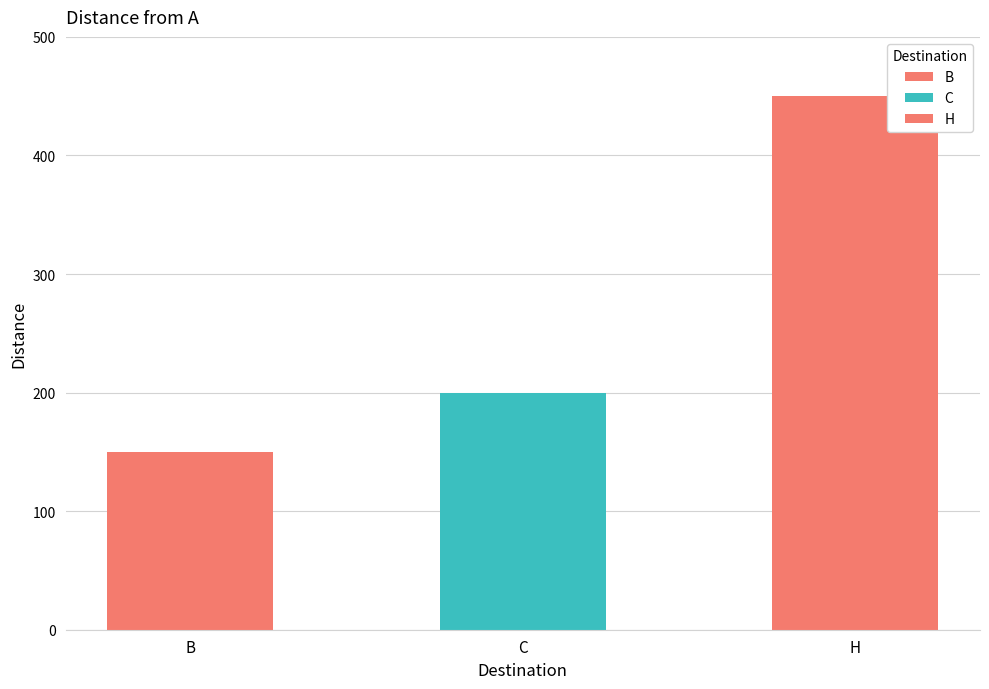

What position from the right is C?

2